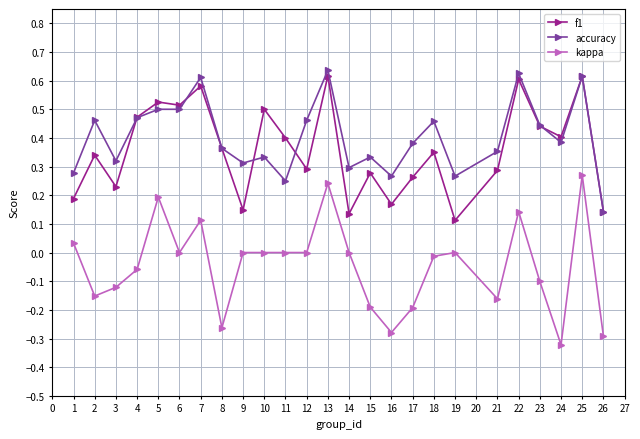

At which category does kappa reach its first local valley?

2